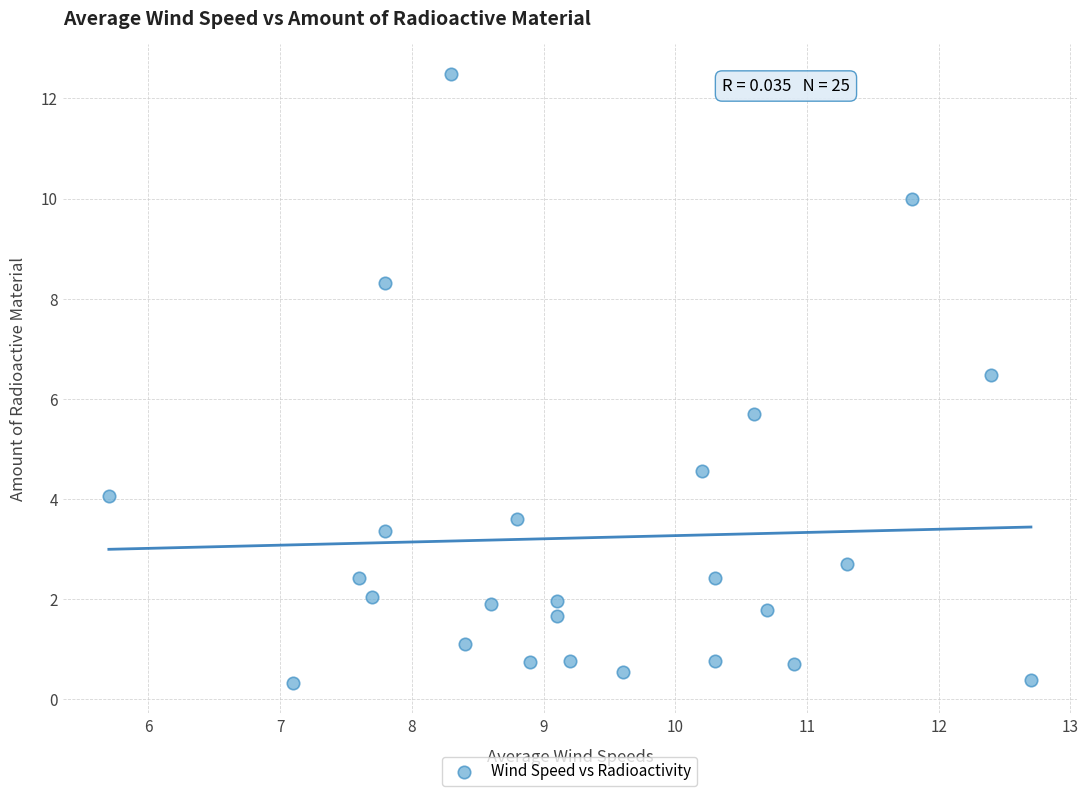

What is the range of X values (max minus min)?

7.0